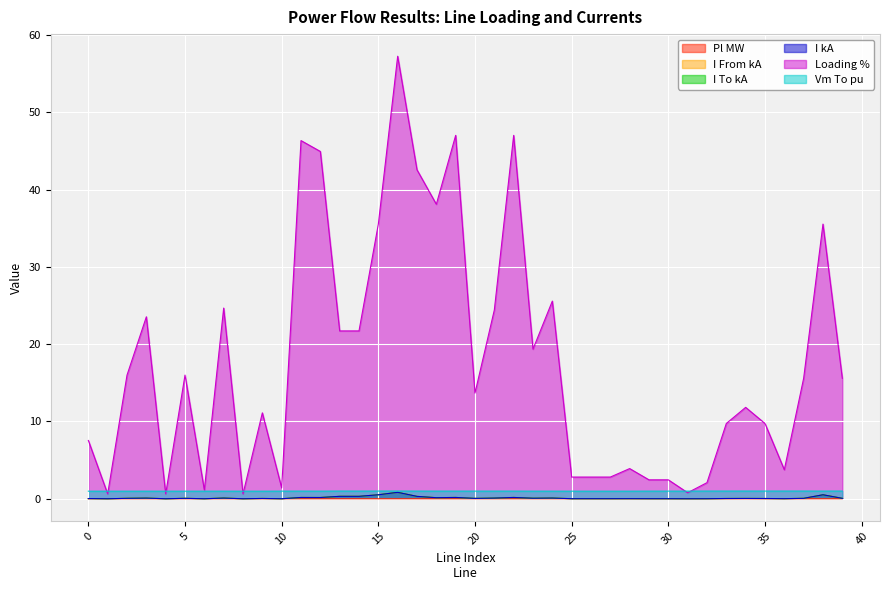

At which category does i_from_ka reach its first local valley?

1